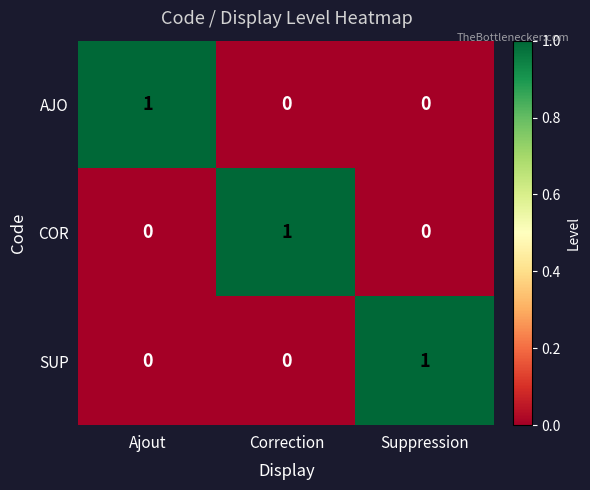

What is the total value across all series at Suppression?

1